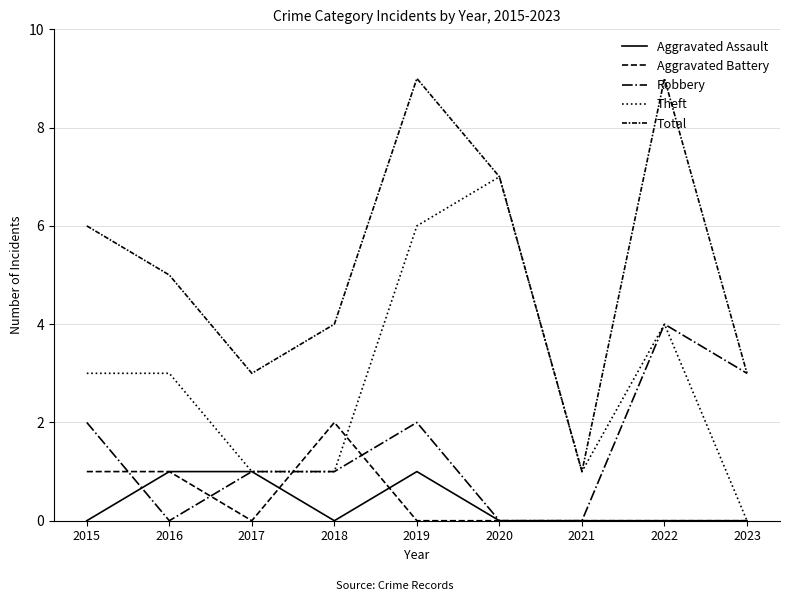

Between 2018 and 2017, which is larger?

2017